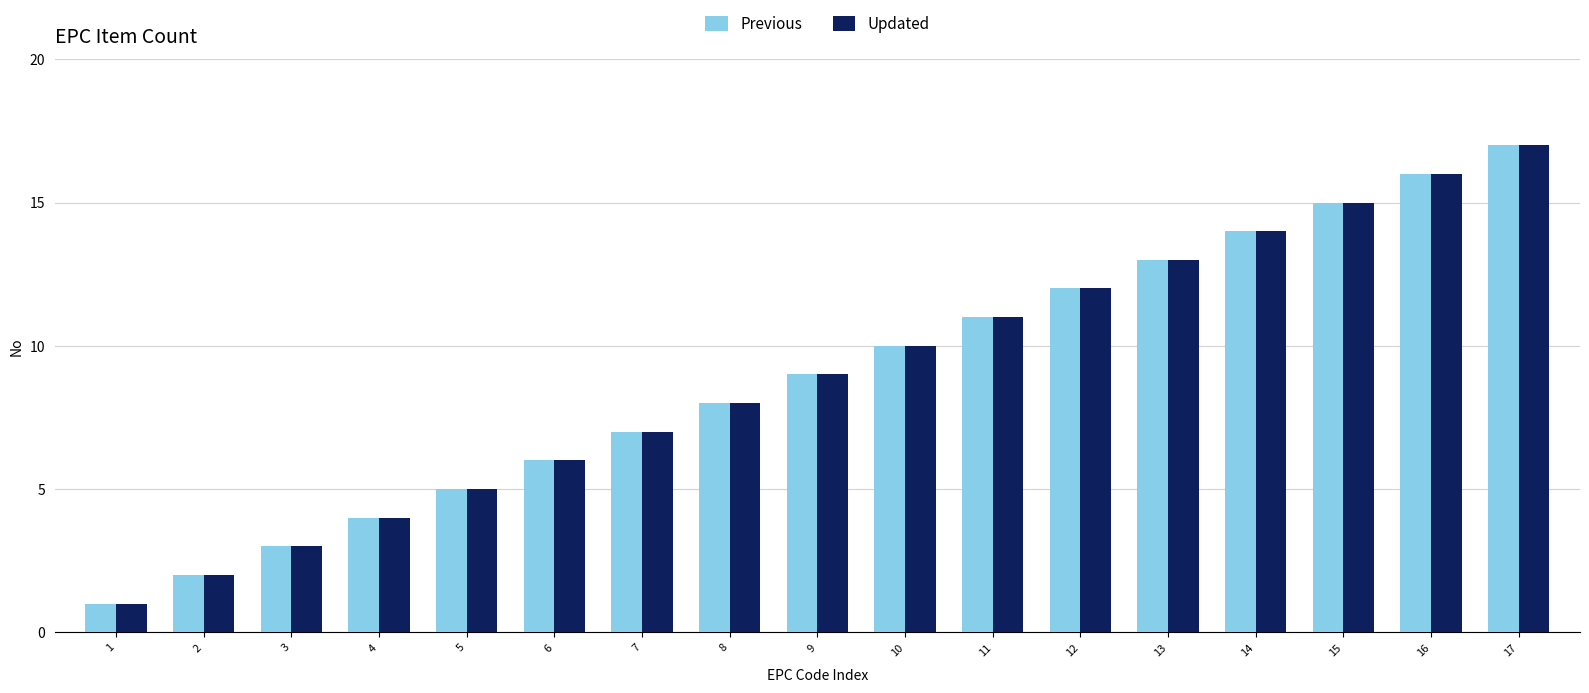

Is the value of Updated at 1 greater than the value of Previous at 4?

No